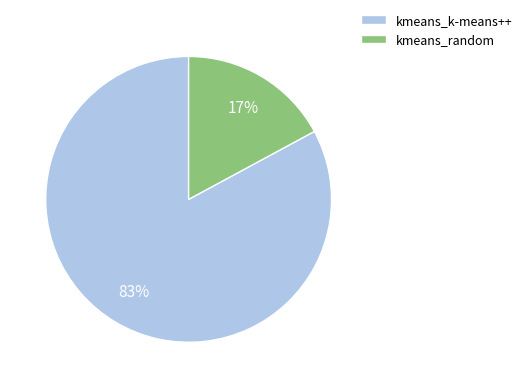

Combined, do kmeans_random and kmeans_k-means++ account for over 50%?

Yes